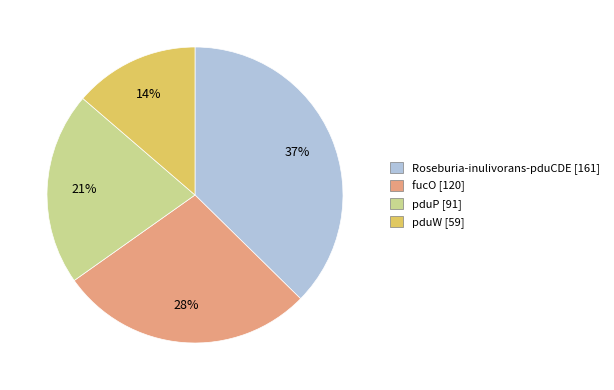

Do pduP and pduW together represent more than half of the pie?

No